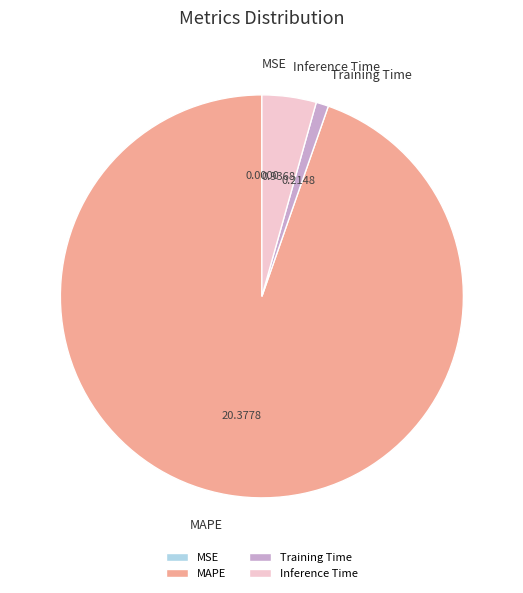

Approximately how many times larger is the value at MAPE compared to Inference Time?

21.8